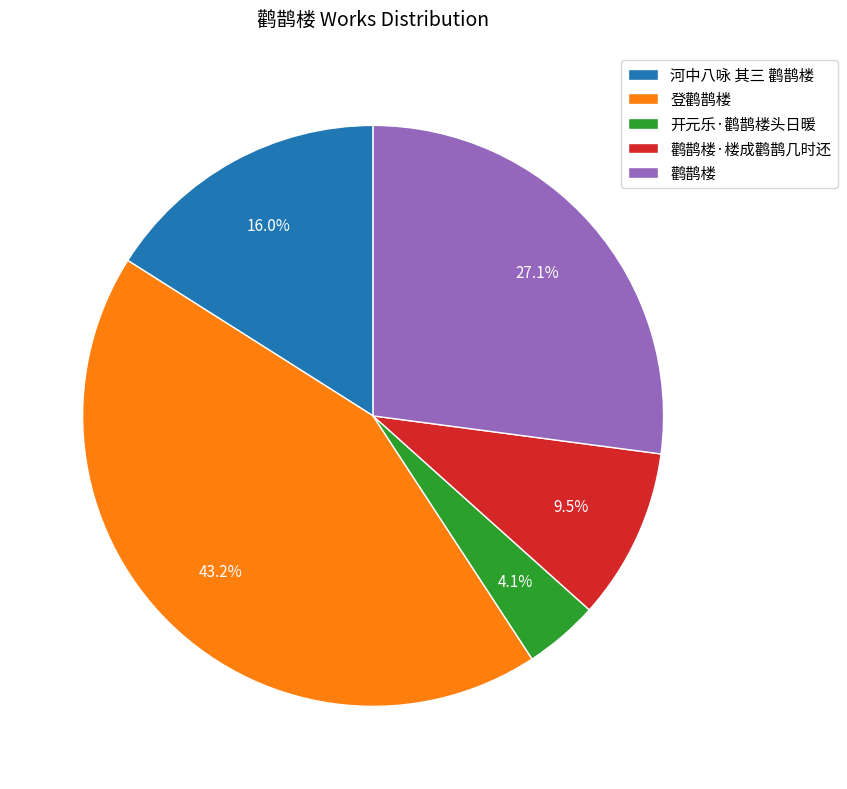

How many slices are in this pie chart?

5